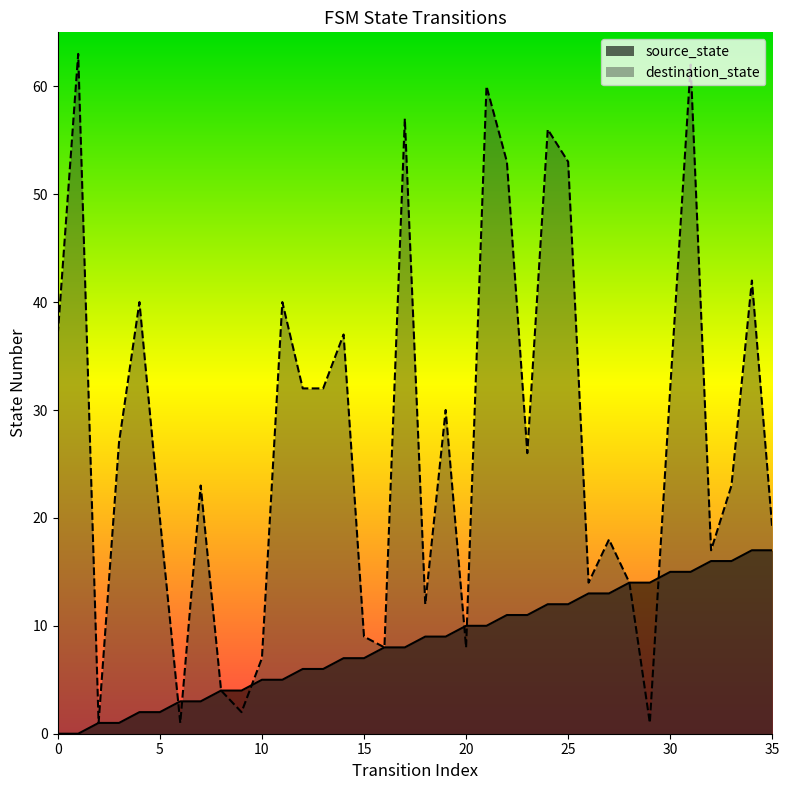

At how many categories does at least one series exceed 61?

2